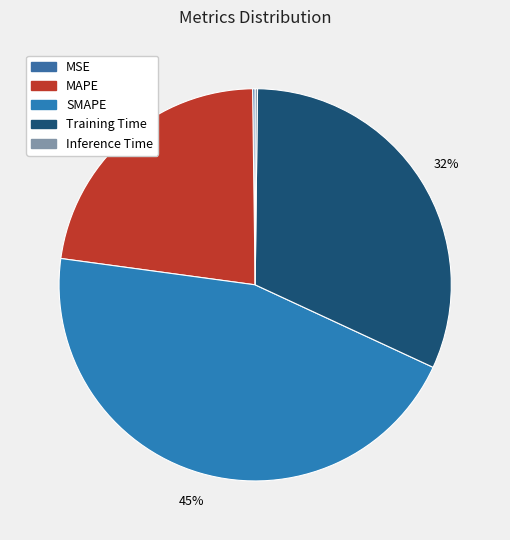

To the nearest percent, what is the difference between the SMAPE and Inference Time slice percentages?

45%